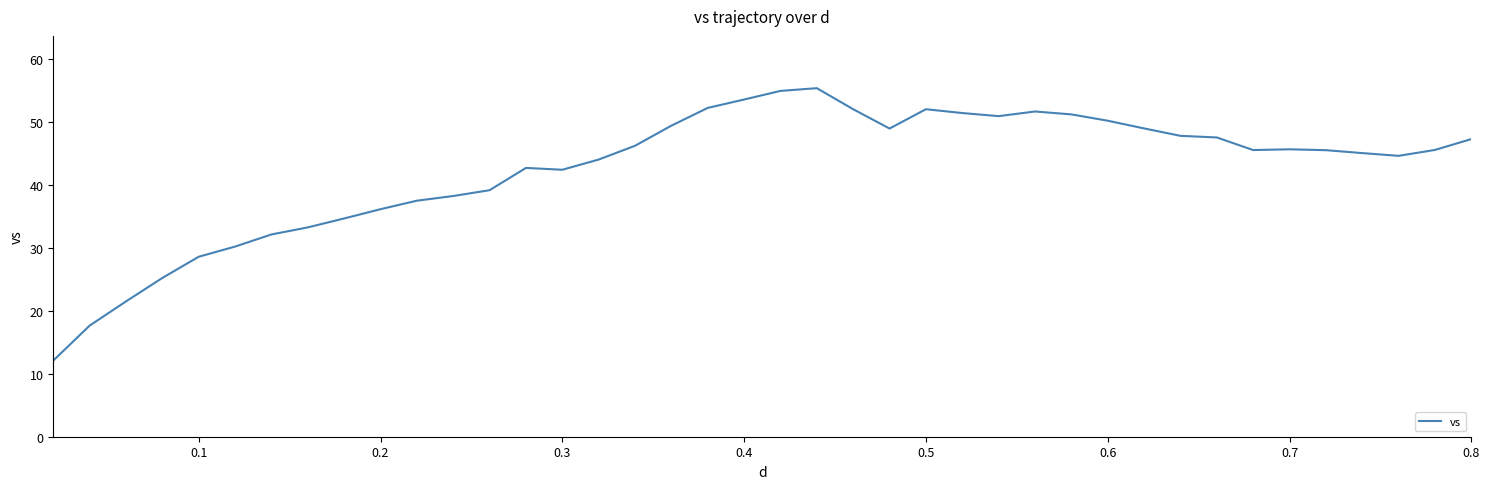

True or false: the data has more than 0 interior local peaks.

True